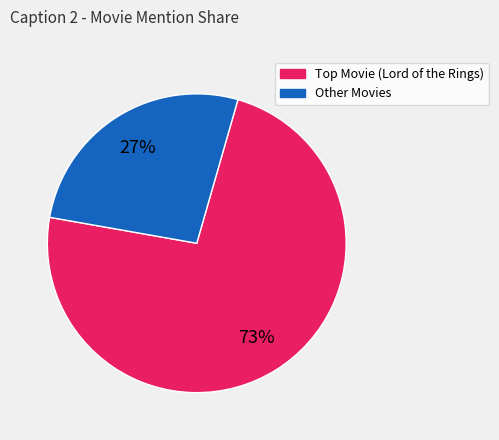

Is there a majority slice in this chart?

Yes